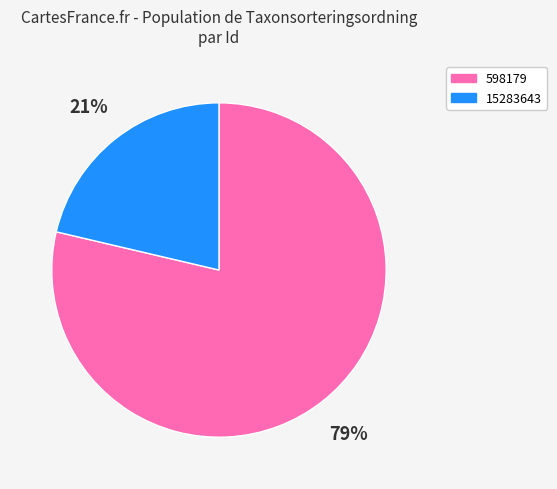

To the nearest percent, what portion does 598179 represent?

79%